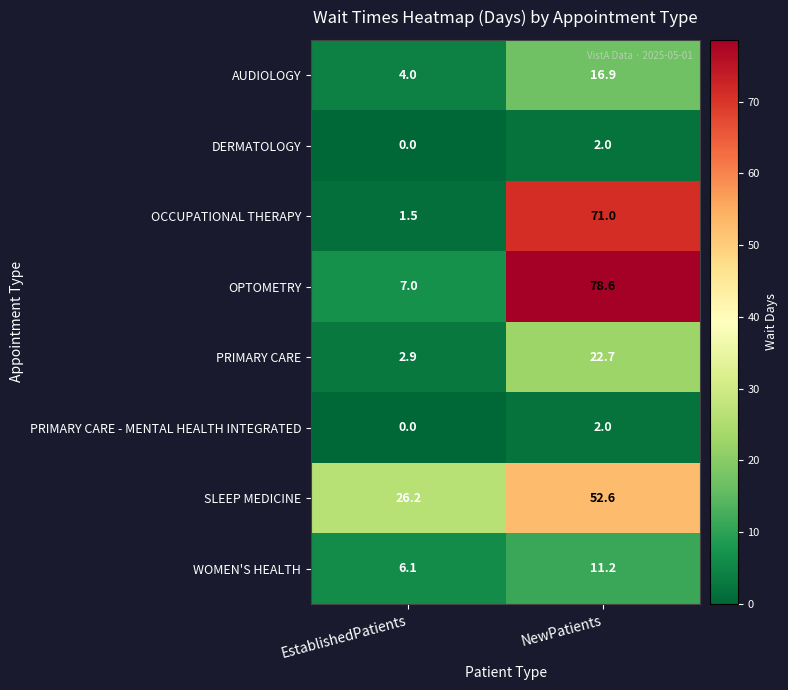

Which category has the highest value across all series?

NewPatients